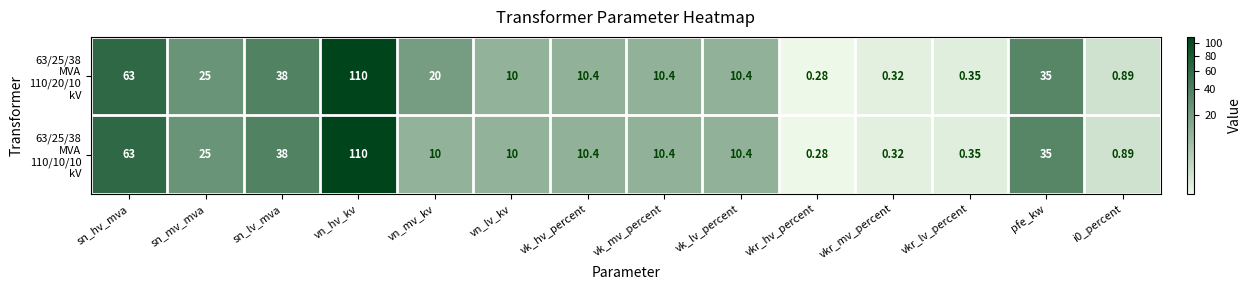

Which label corresponds to the smallest value in the chart?

vkr_hv_percent